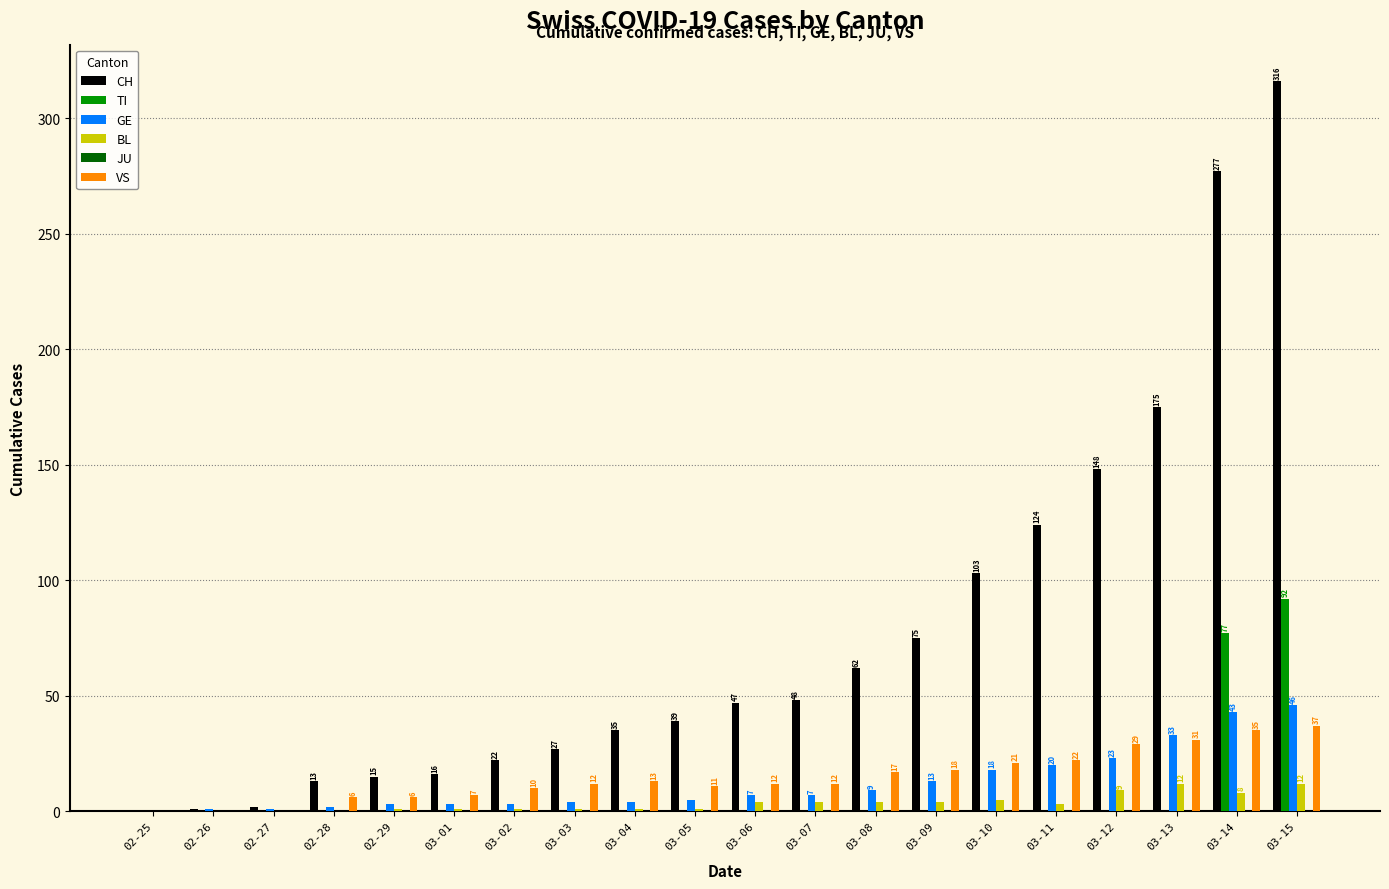

True or false: VS has a value of 6 at 02-29.

True